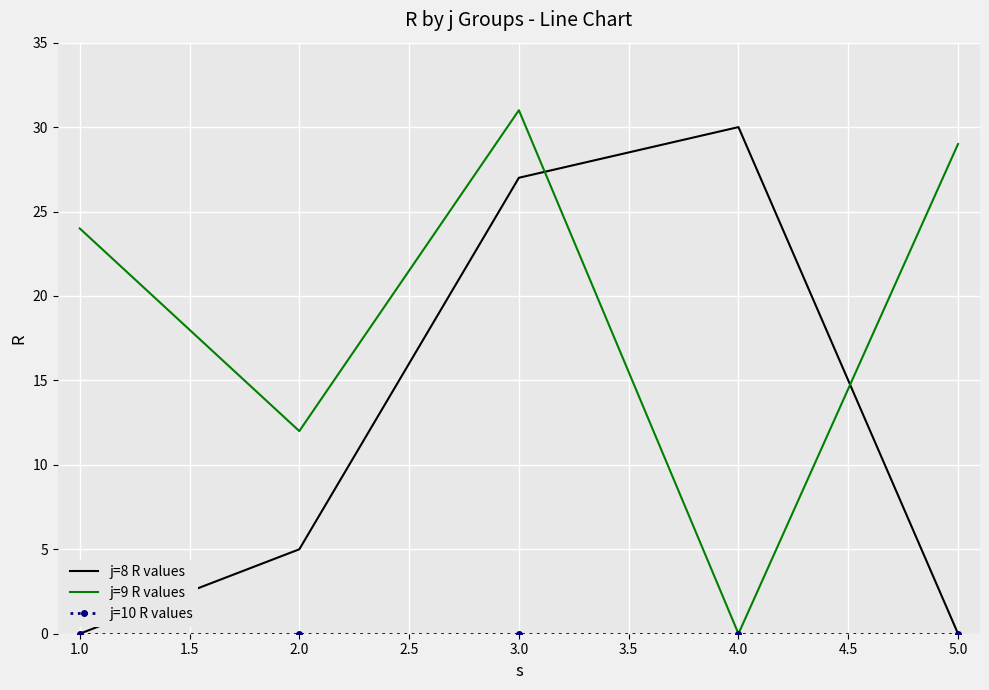

What is the total value across all series at 3.0?

58